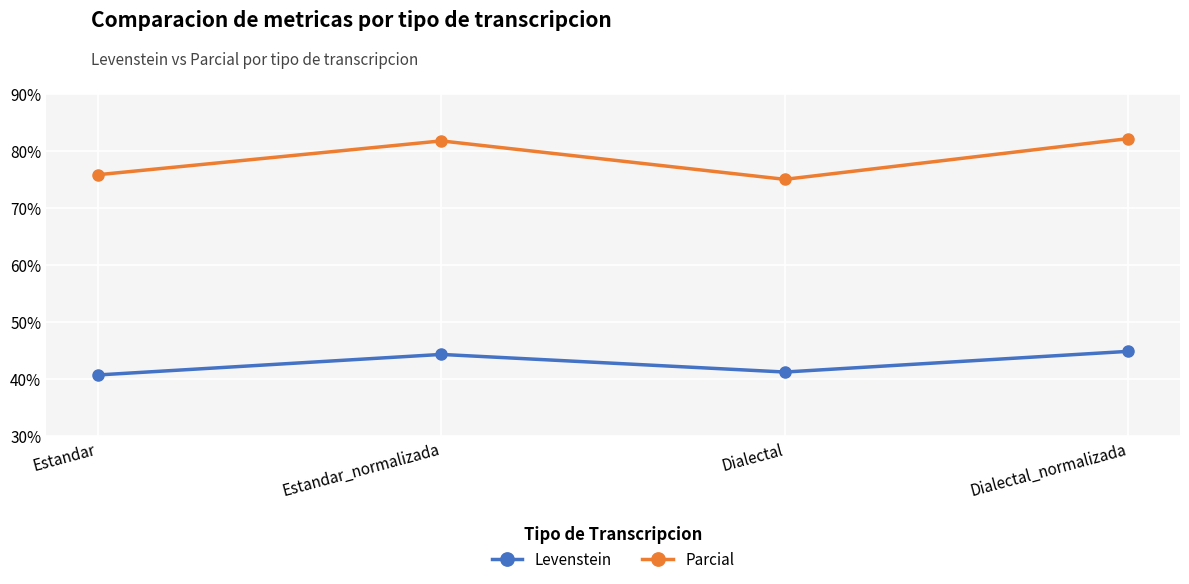

How many lines are shown in the chart?

2